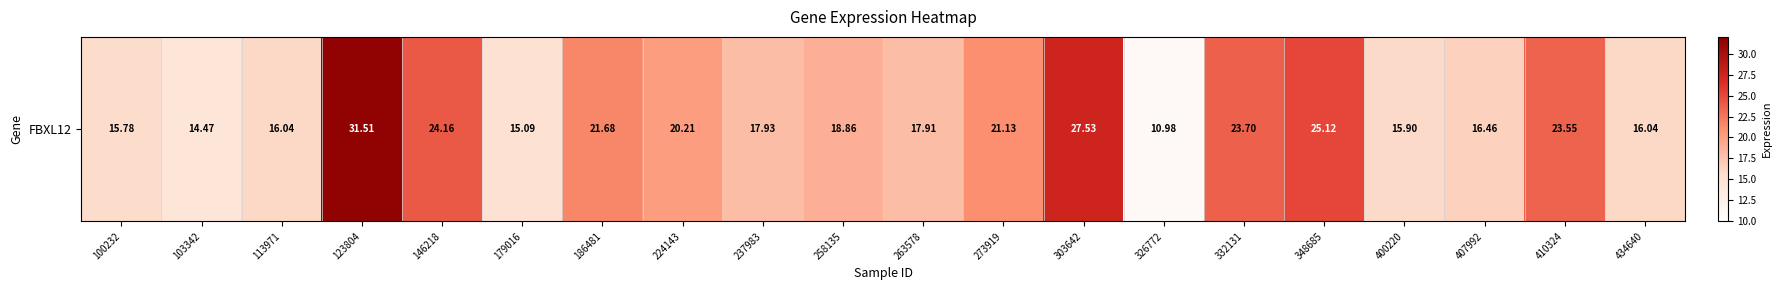

At which label is the value closest to 21?

273919